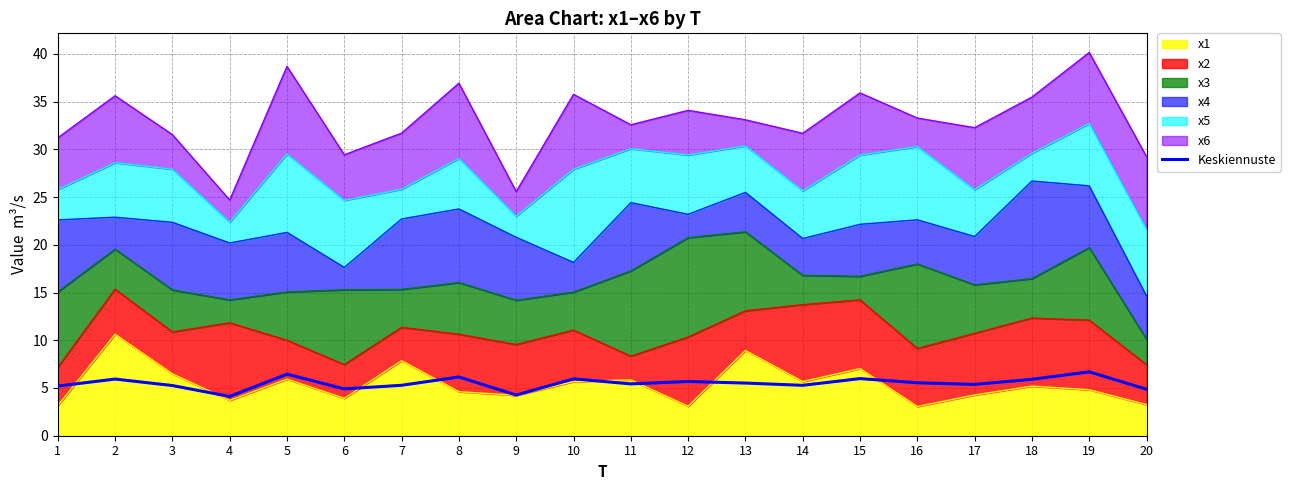

Rank the categories by value from lowest to highest.

4, 9, 20, 6, 1, 3, 14, 7, 17, 11, 13, 16, 12, 18, 2, 10, 15, 8, 5, 19